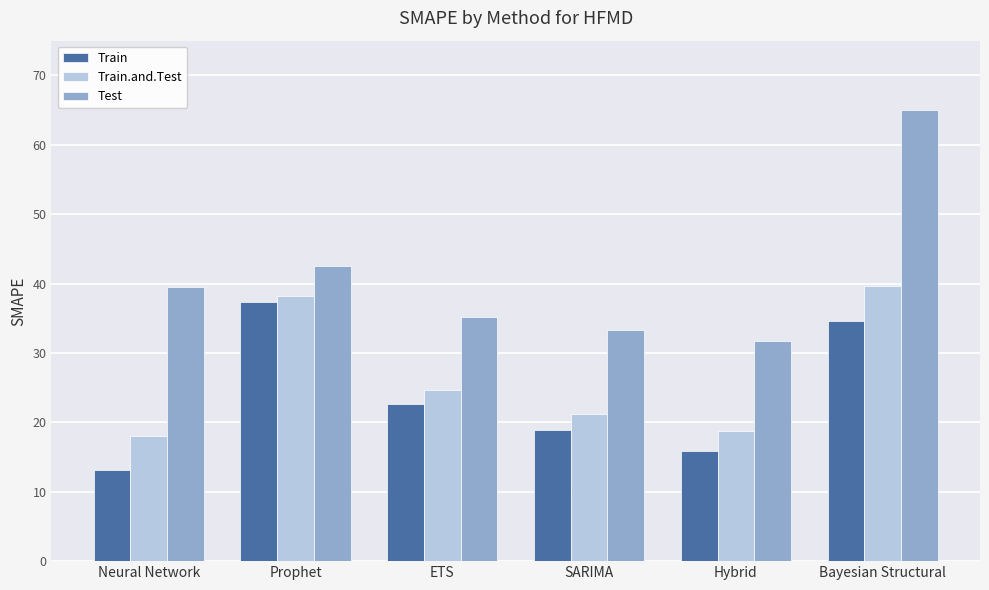

At how many categories does at least one series exceed 58?

1